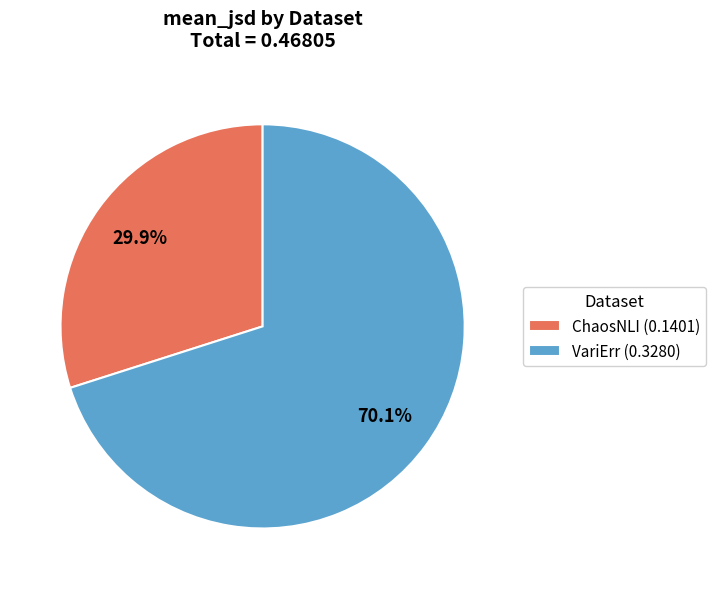

What is the total percentage of VariErr and ChaosNLI?

100.0%